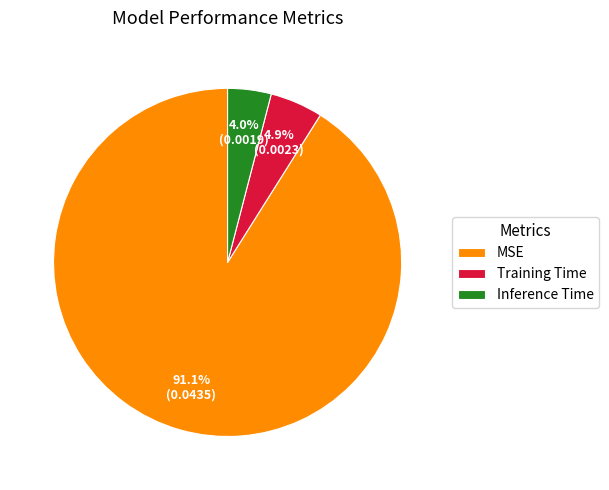

Rank the categories by value from highest to lowest.

MSE, Training Time, Inference Time